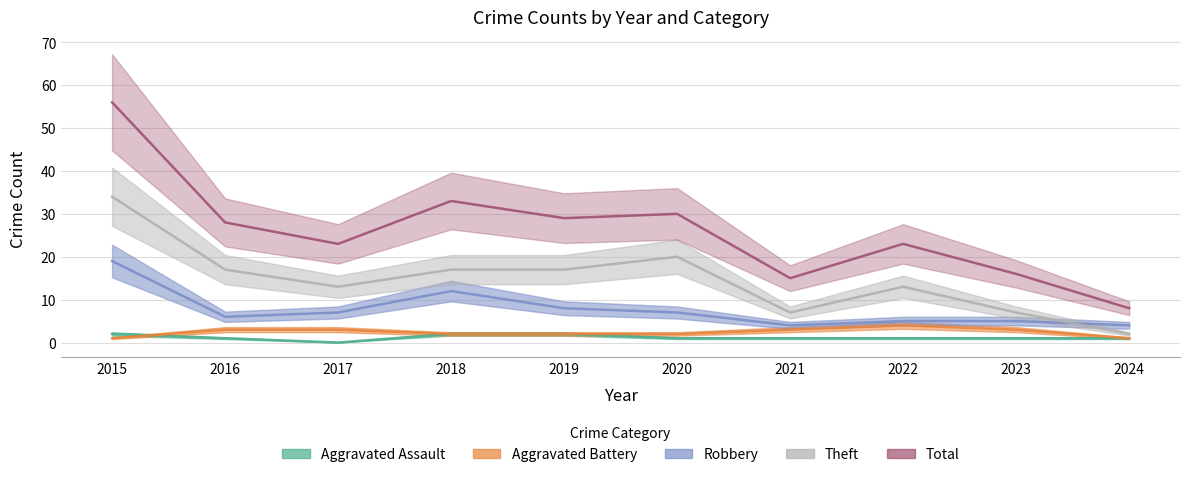

Reading left to right, list all the values displayed in this chart.

Aggravated Assault: 2015=2	2016=1	2017=0	2018=2	2019=2	2020=1	2021=1	2022=1	2023=1	2024=1
Aggravated Battery: 2015=1	2016=3	2017=3	2018=2	2019=2	2020=2	2021=3	2022=4	2023=3	2024=1
Robbery: 2015=19	2016=6	2017=7	2018=12	2019=8	2020=7	2021=4	2022=5	2023=5	2024=4
Theft: 2015=34	2016=17	2017=13	2018=17	2019=17	2020=20	2021=7	2022=13	2023=7	2024=2
Total: 2015=56	2016=28	2017=23	2018=33	2019=29	2020=30	2021=15	2022=23	2023=16	2024=8